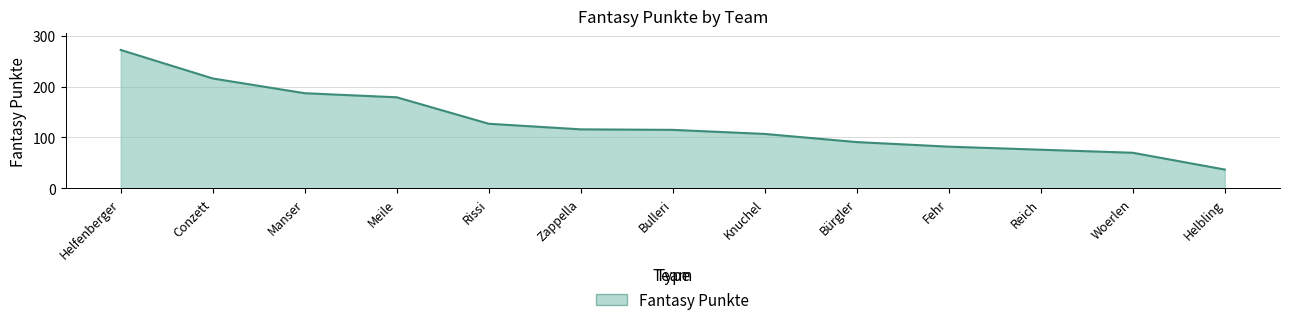

What is the maximum value shown in the chart?

272